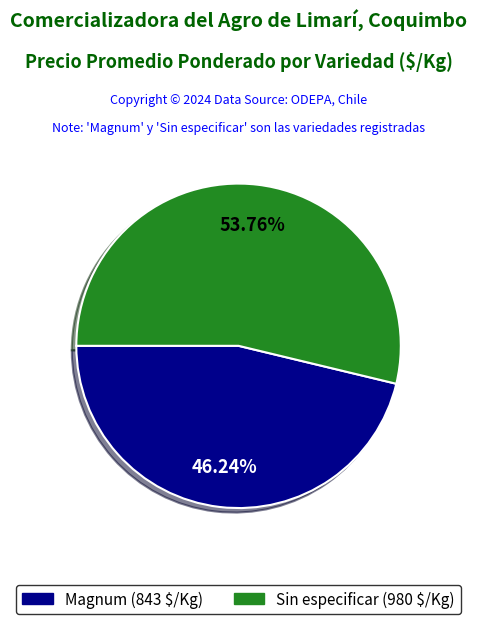

Combined, do Magnum and Sin especificar account for over 50%?

Yes